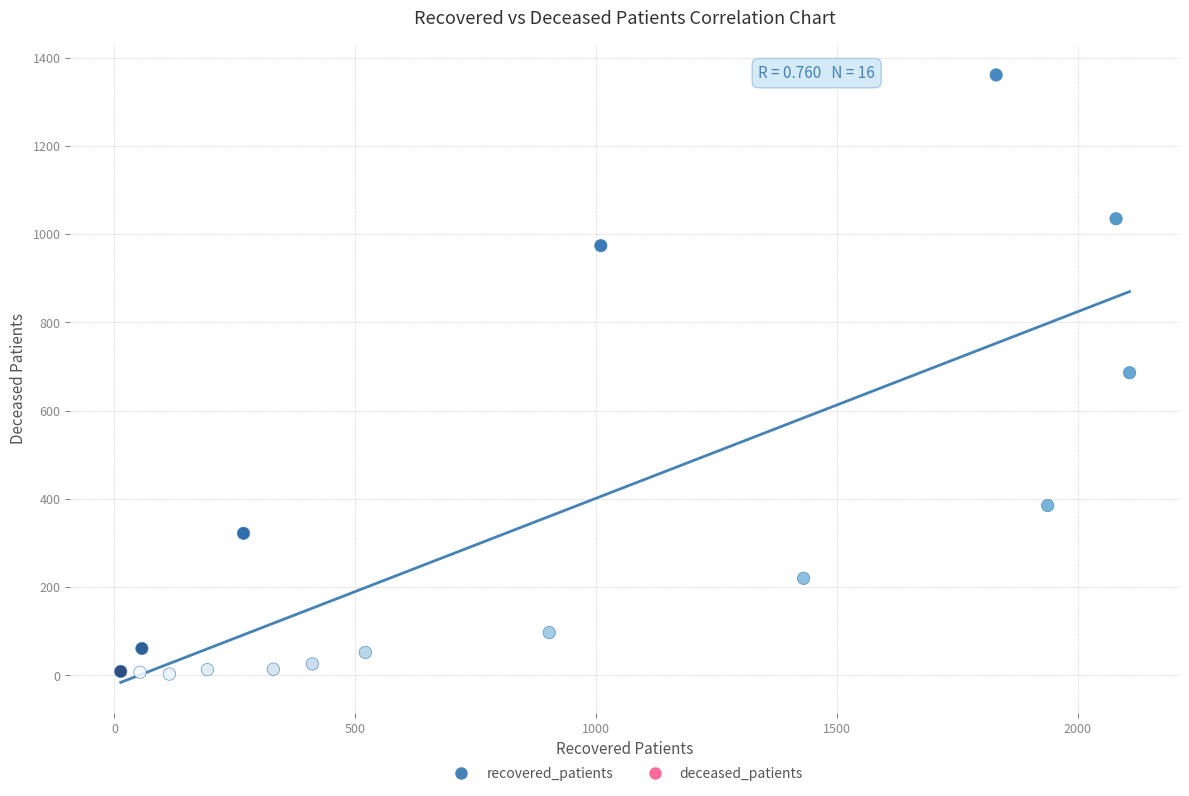

What is the range of Y values (max minus min)?

1358